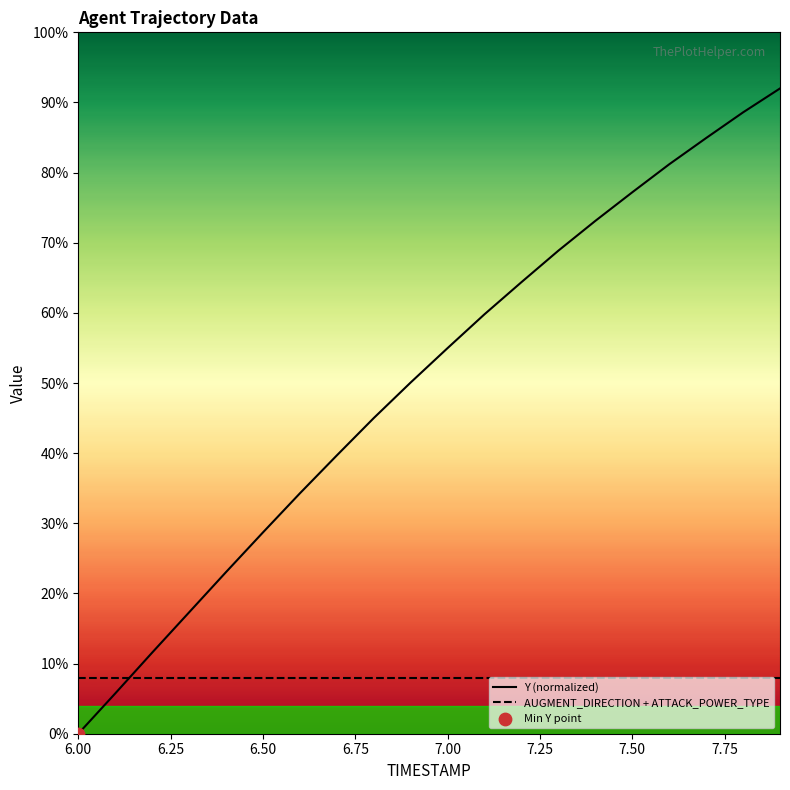

At how many categories does at least one series exceed 2?

20